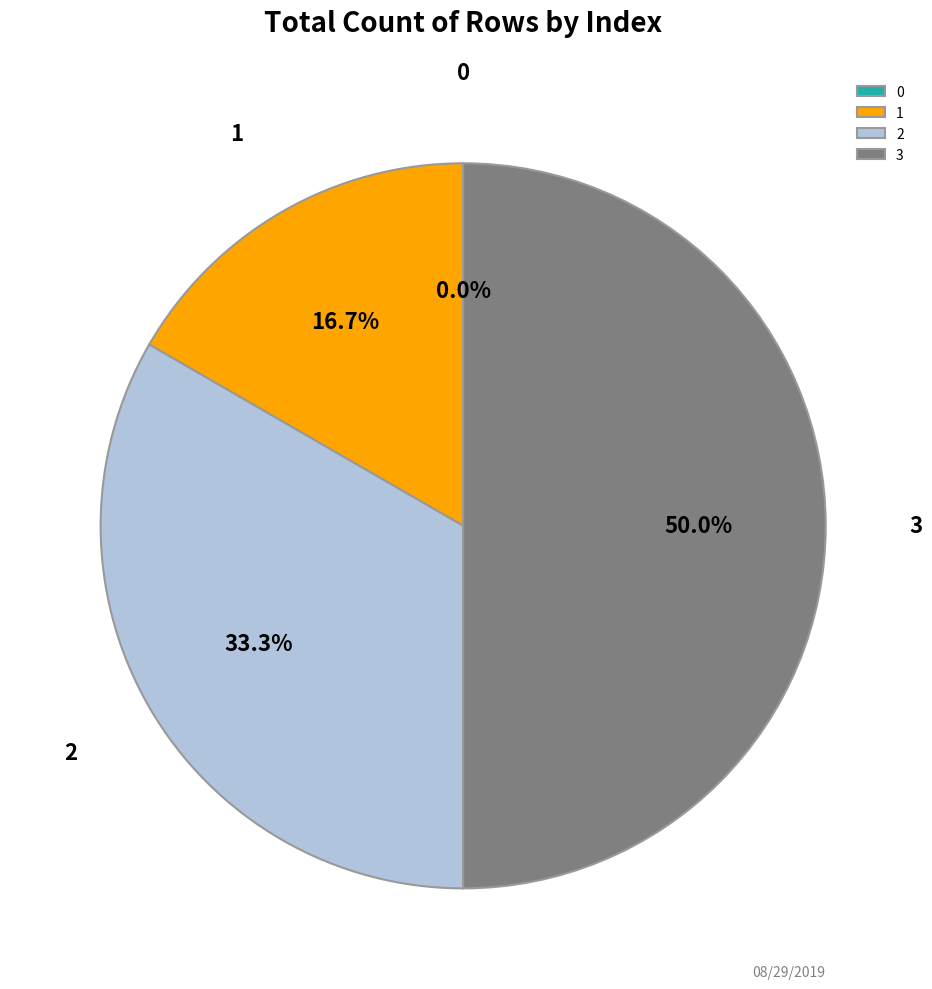

Which category has the biggest portion of the pie?

3